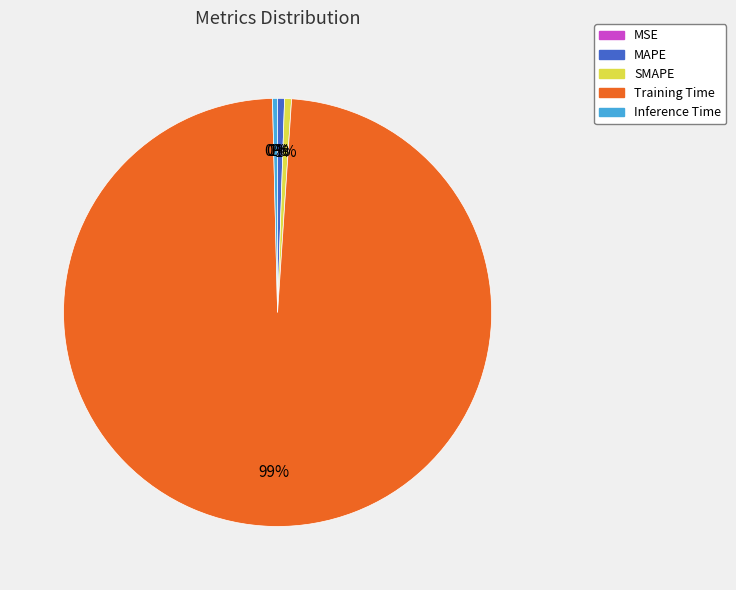

Is it true that Inference Time is 8% of the pie?

False